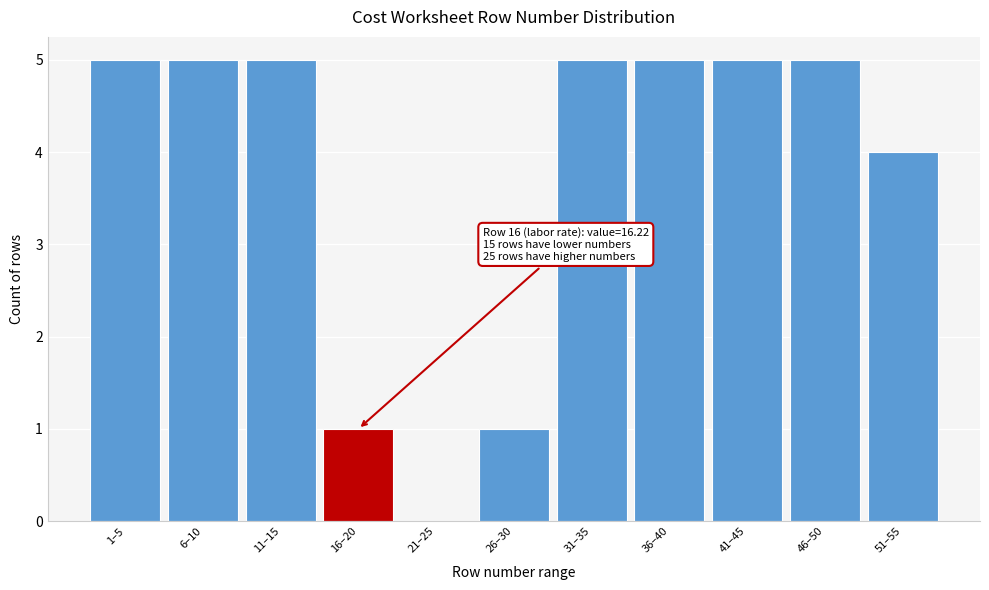

Reading left to right, extract all data points from this chart.

1–5=5	6–10=5	11–15=5	16–20=1	21–25=0	26–30=1	31–35=5	36–40=5	41–45=5	46–50=5	51–55=4